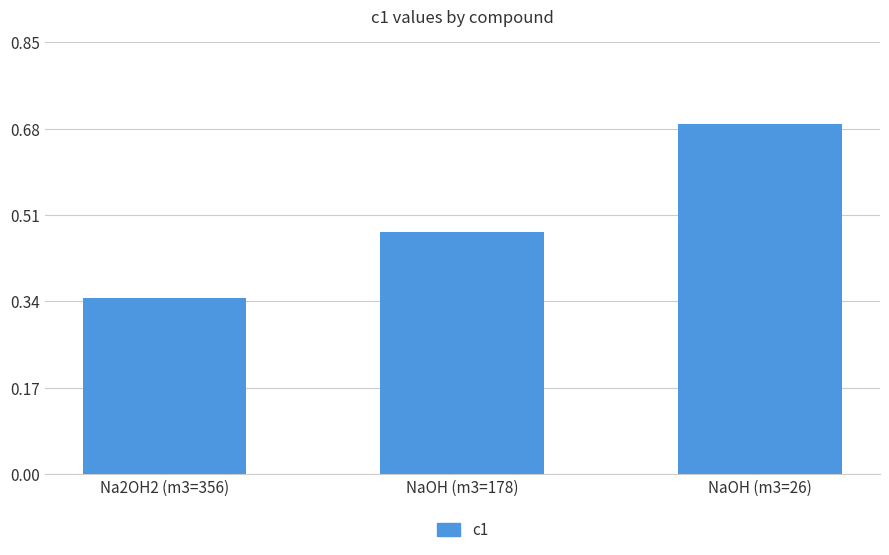

Is it true that the value at NaOH (m3=178) is 0.3?

False